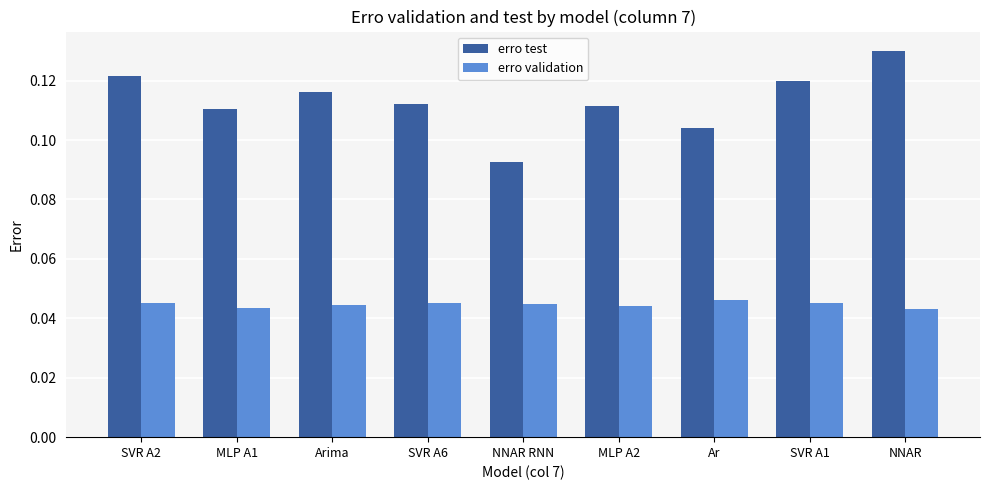

How many groups of bars are there?

9